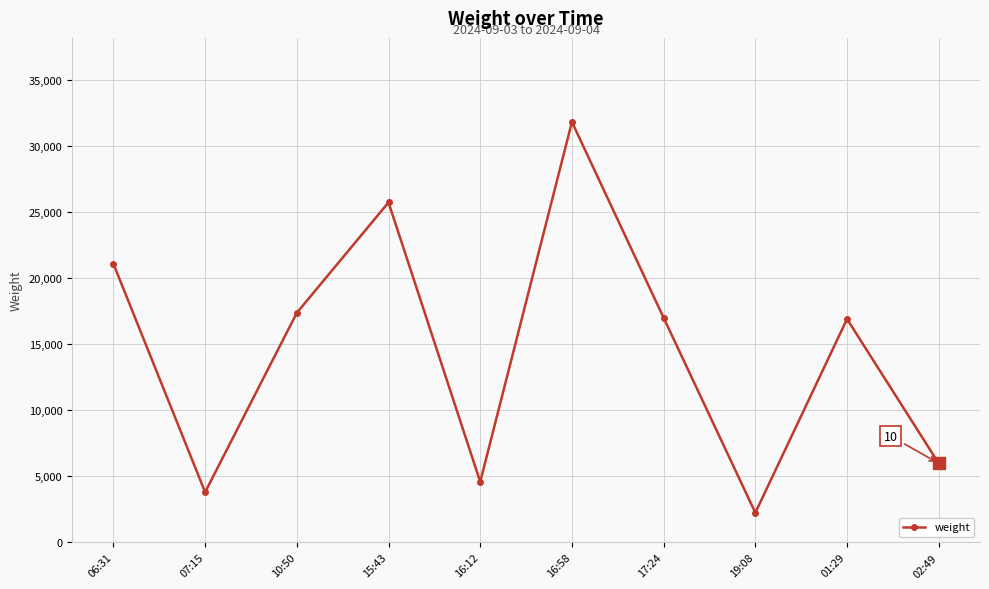

What is the change in value from 16:58 to 17:24?

-14820